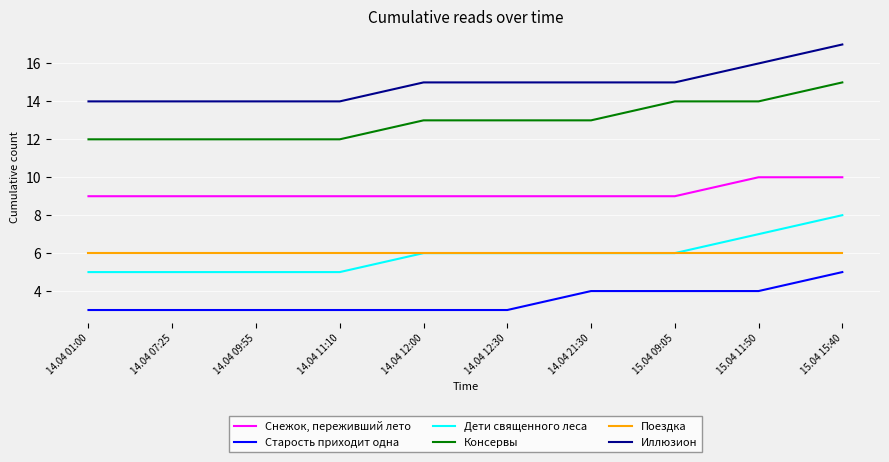

Does the chart have visible grid lines?

Yes